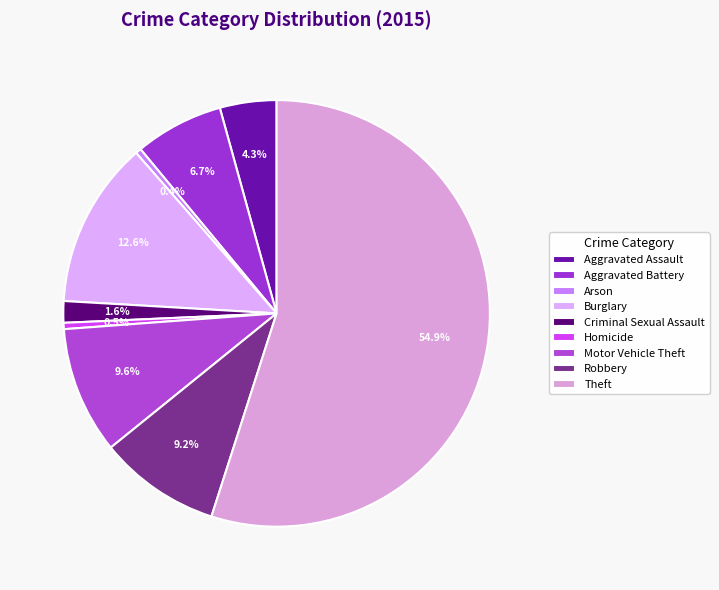

Is there a majority slice in this chart?

Yes